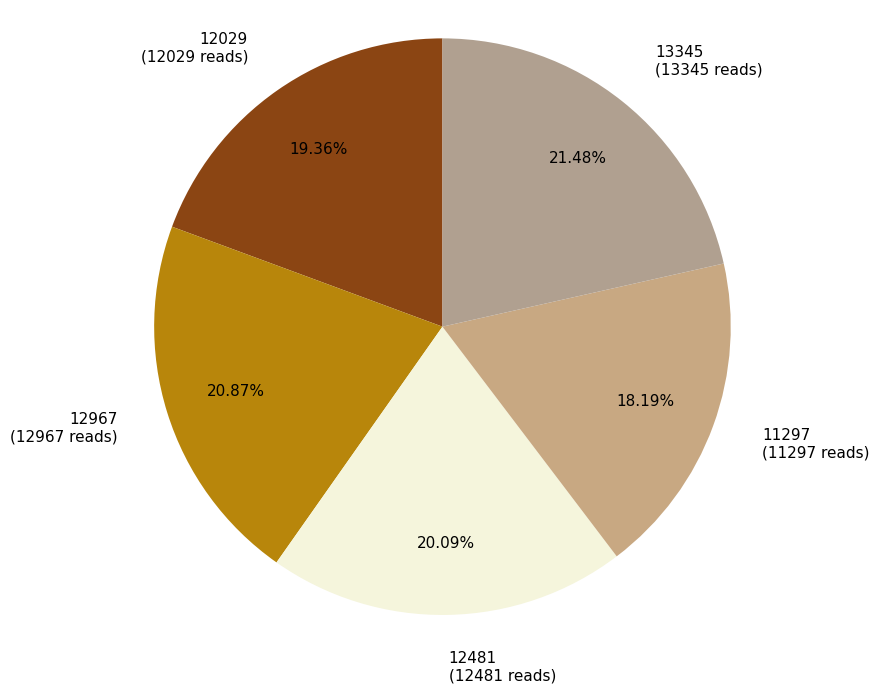

Between 13345 and 12029, which is larger?

13345